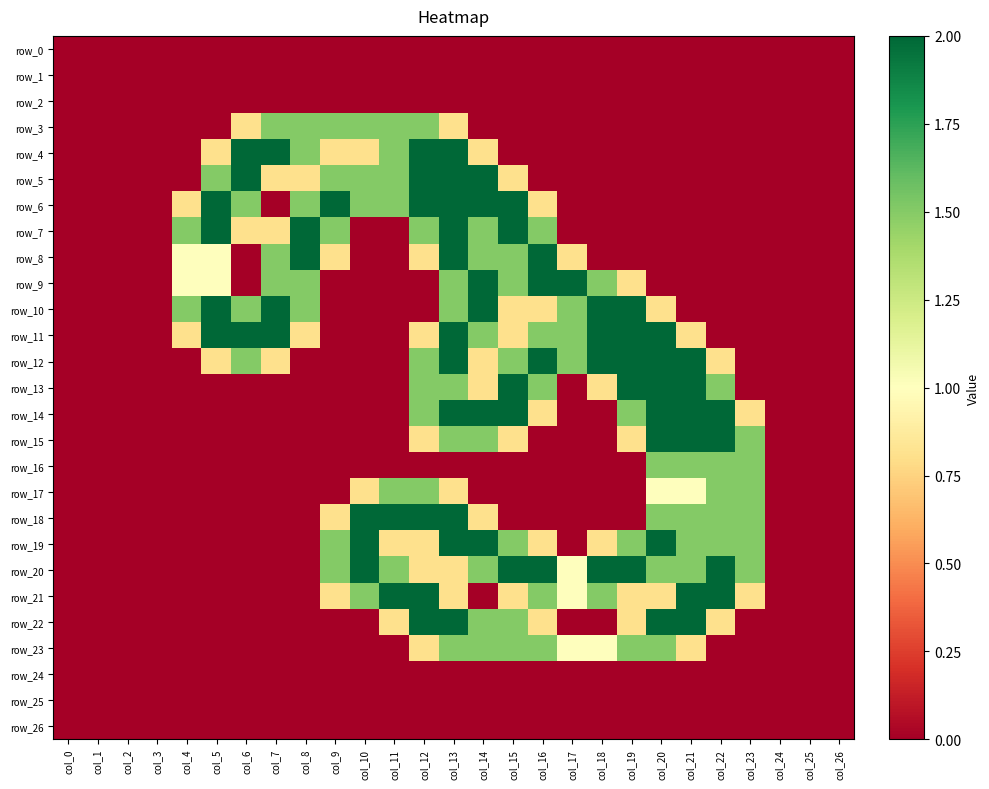

At which label is row_19 closest to 1?

col_11